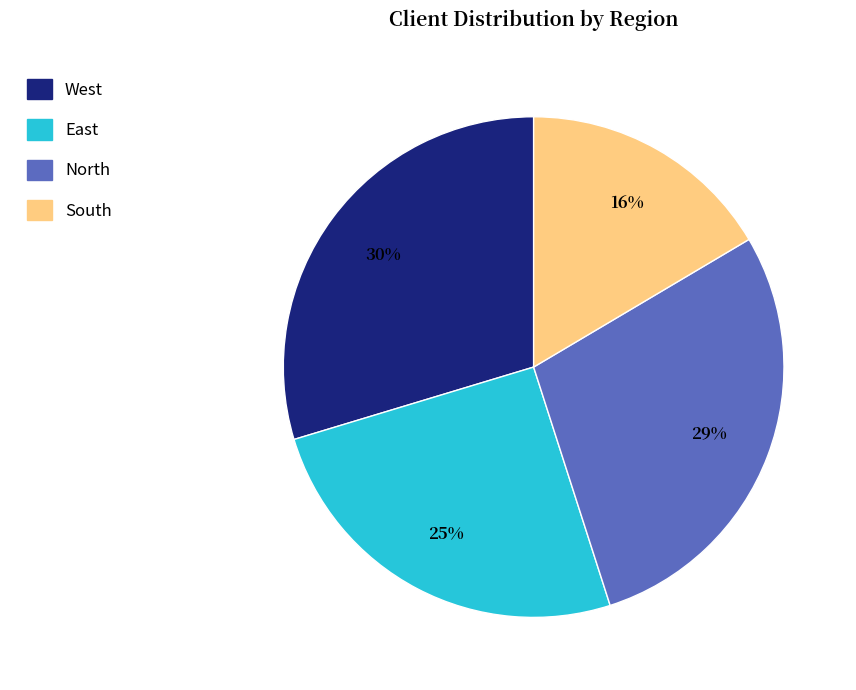

To the nearest percent, what portion does East represent?

25%